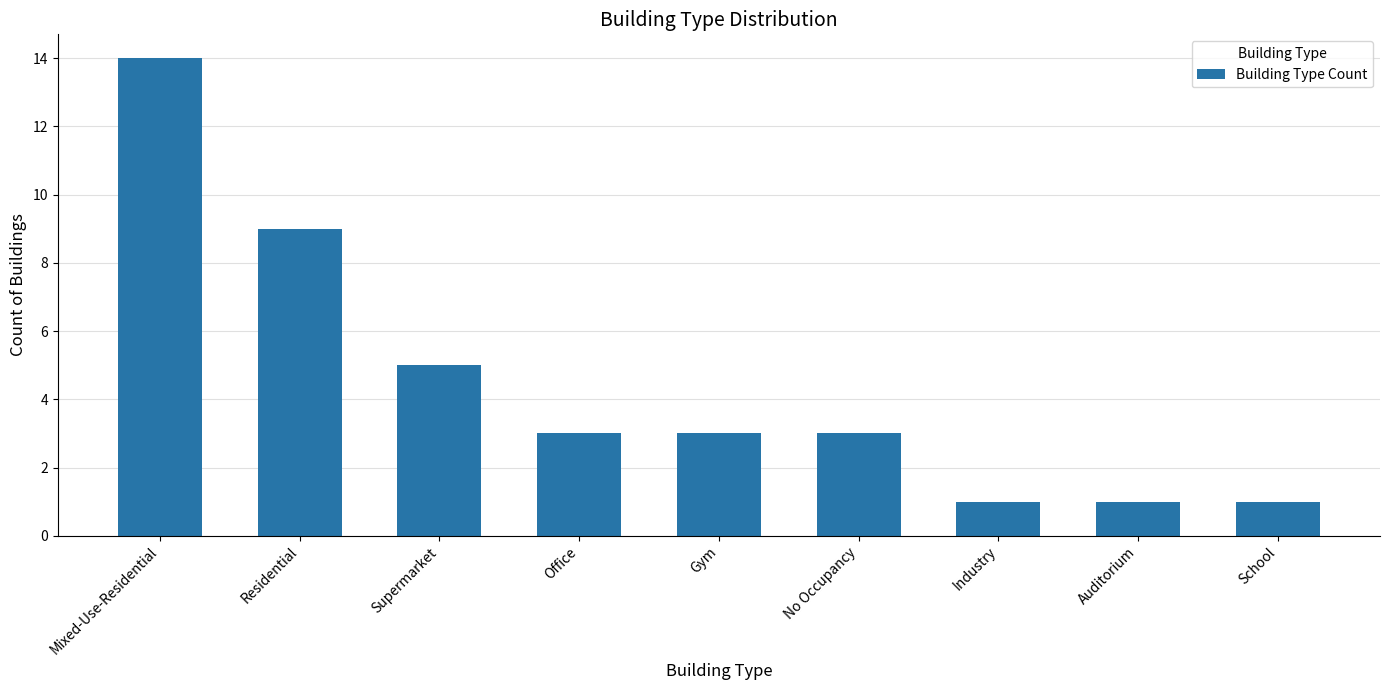

Count the values in the range 1 to 5.

7